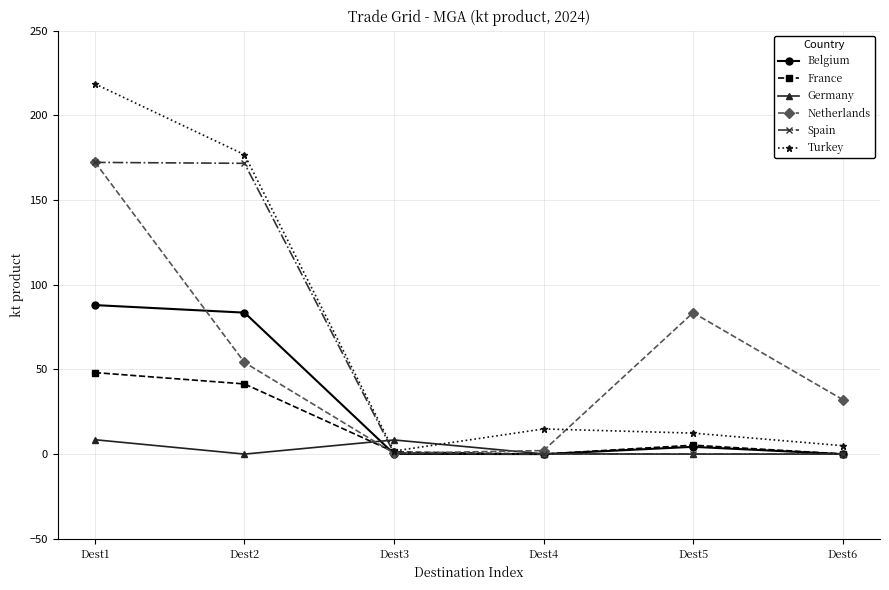

What is the value of the Netherlands point at the 5th from the left?

83.5